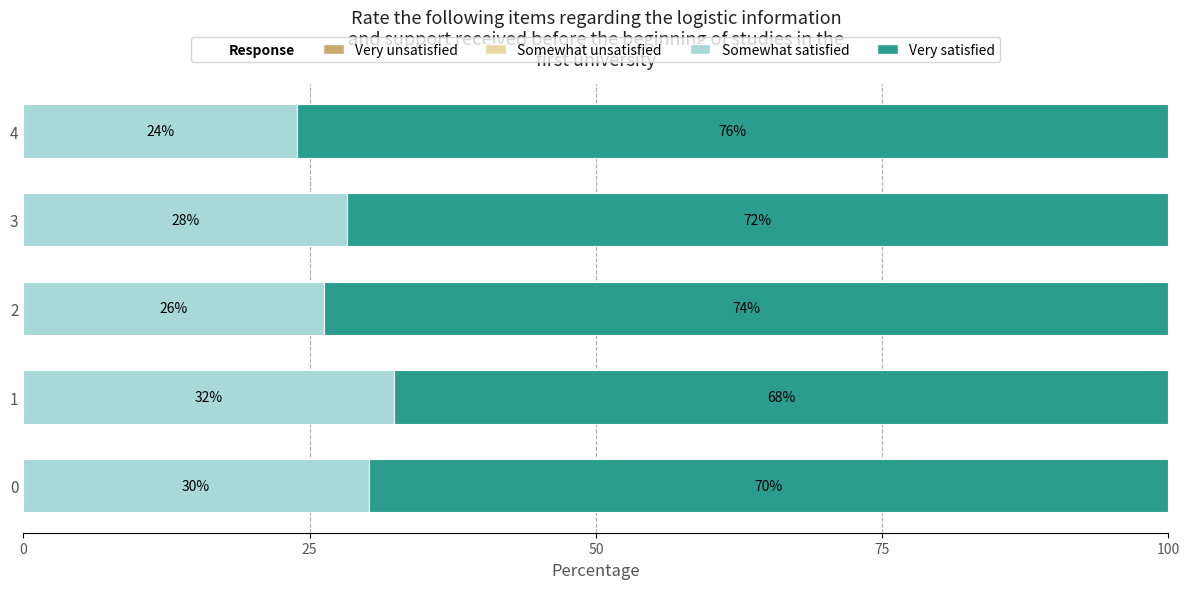

What is the difference between the maximum and minimum values in the Somewhat satisfied series?

8.5